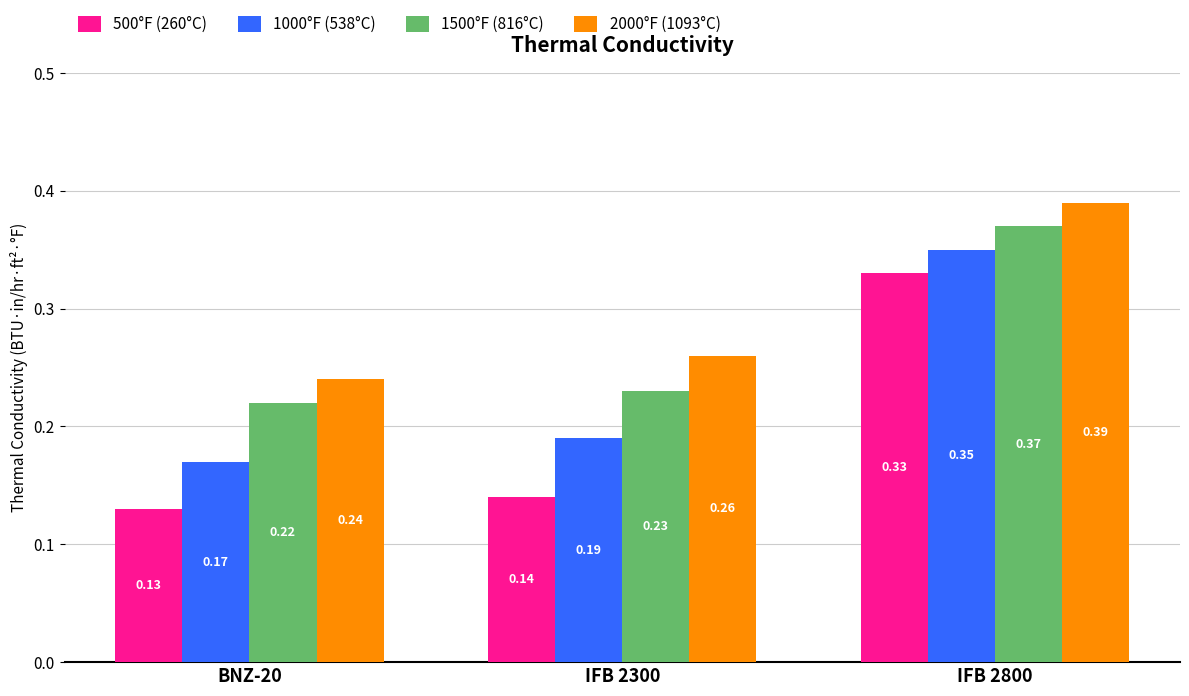

What is the label of the 1st bar from the left?

BNZ-20